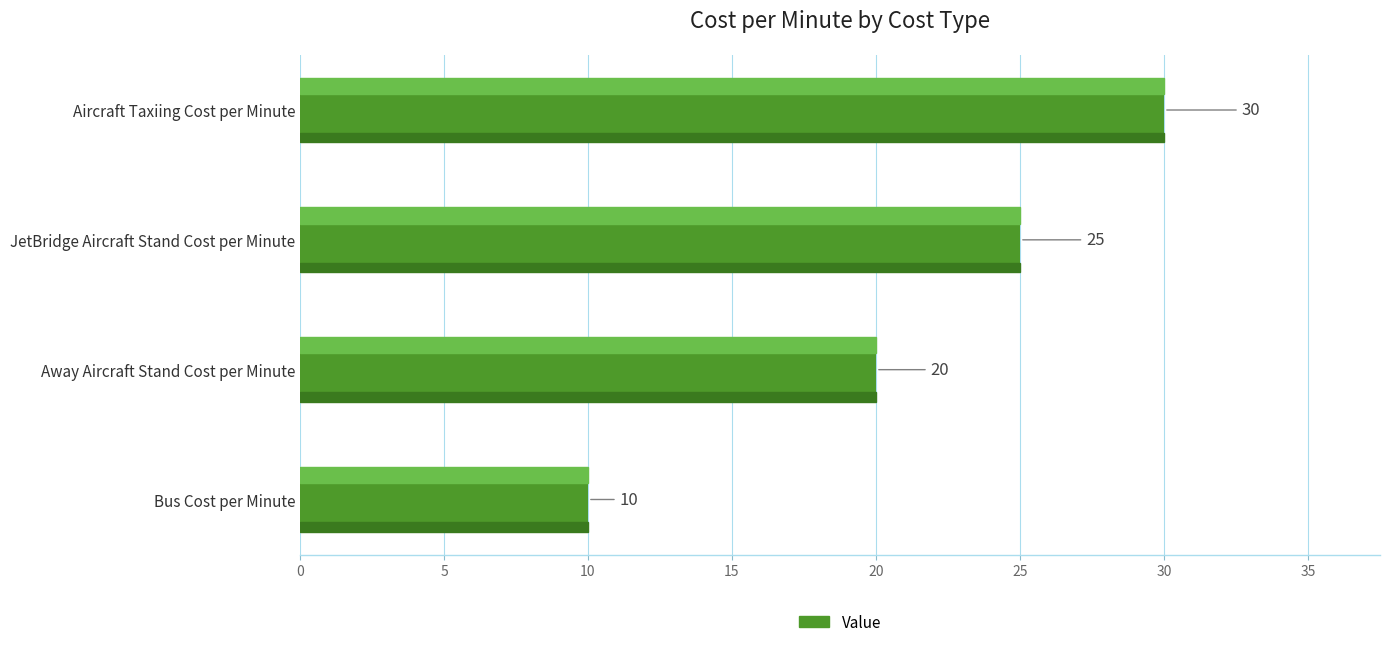

How many bars are there in total?

4